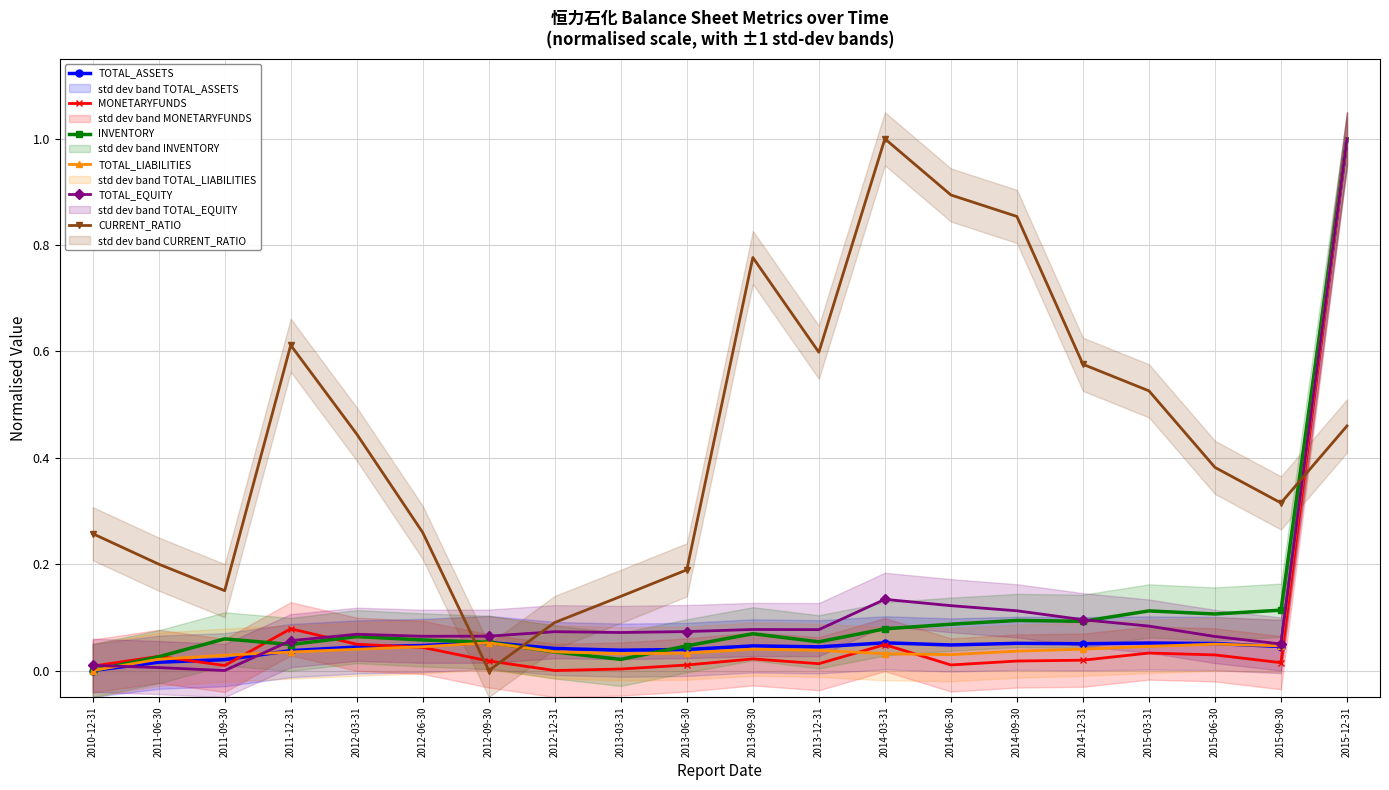

Is it true that TOTAL_LIABILITIES equals 0.0 at 2015-09-30?

True